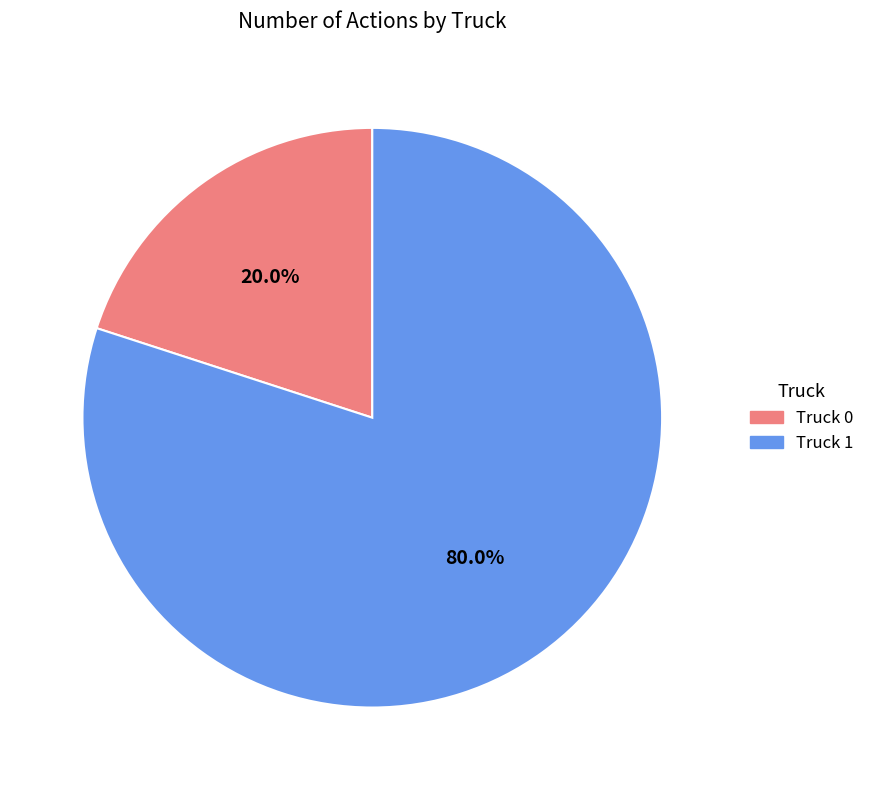

How many segments does this pie chart have?

2